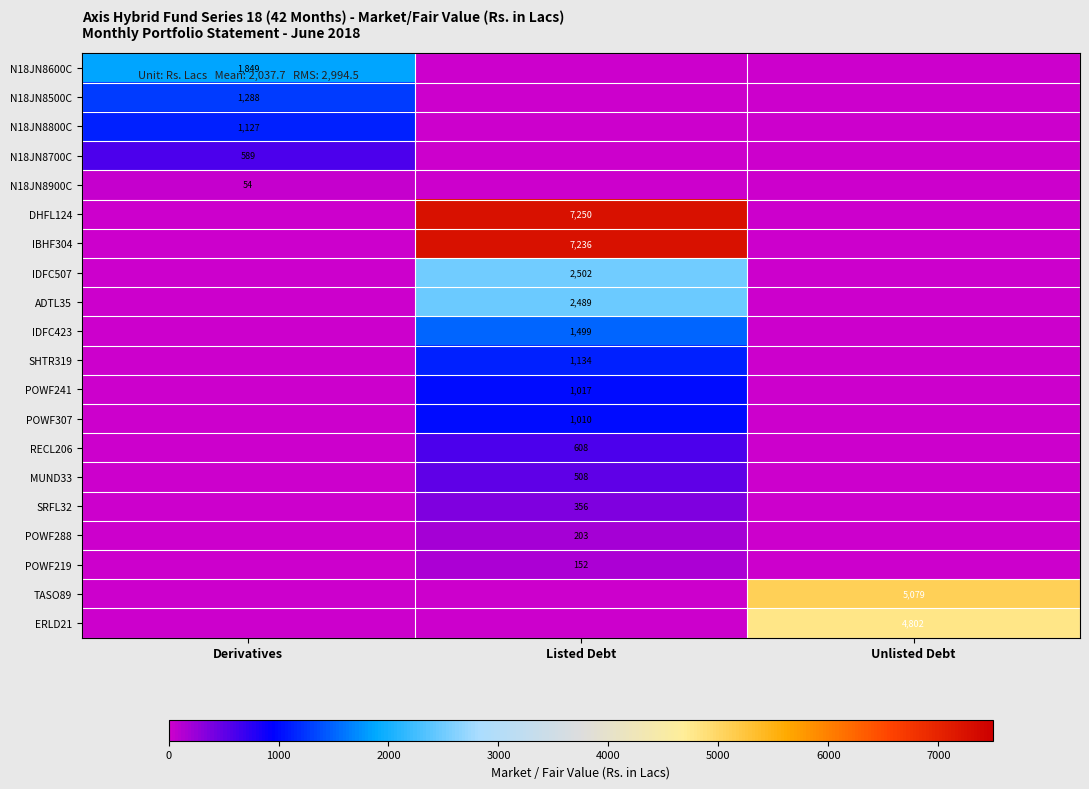

The TASO89 series shows 2065 at Unlisted Debt. True or false?

False